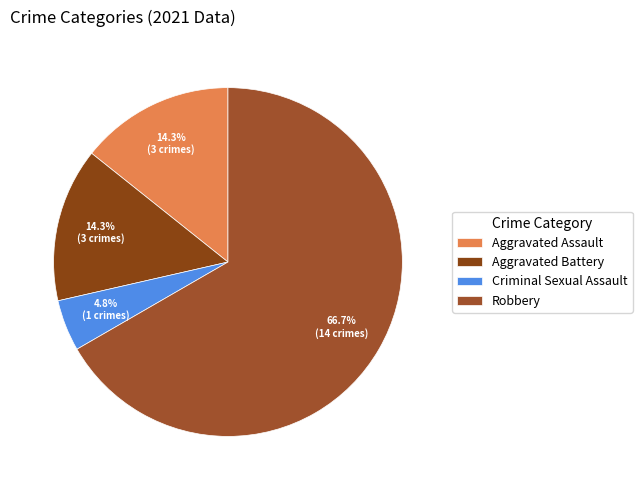

Is there any slice that represents more than half of the pie?

Yes